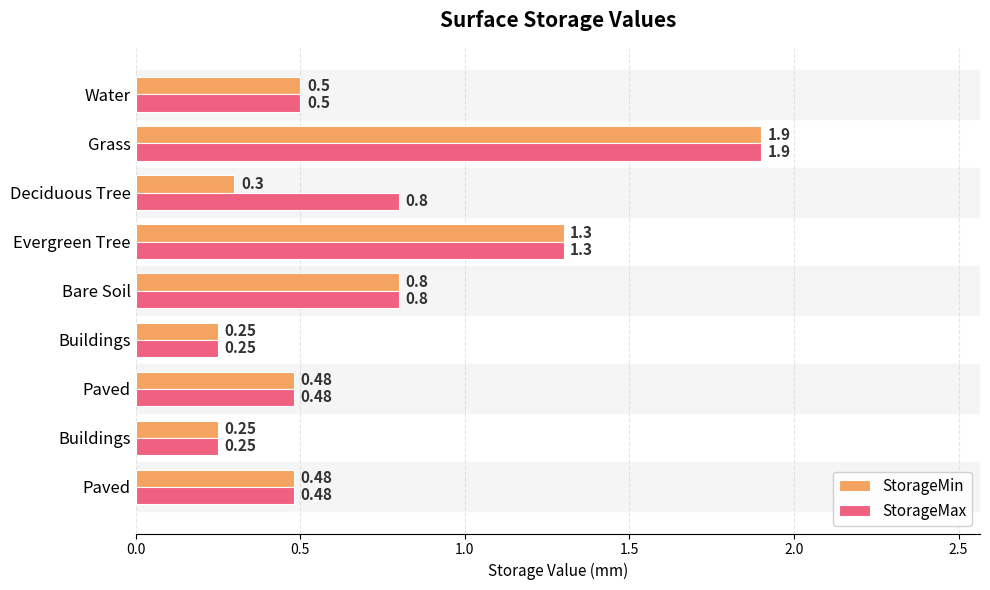

Which category has the highest value in the StorageMax series?

Grass